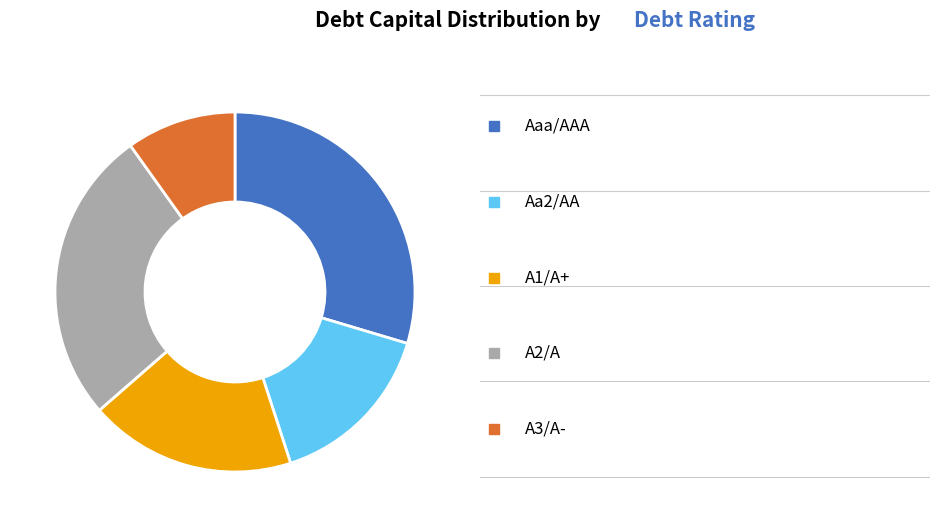

How many segments does this pie chart have?

5